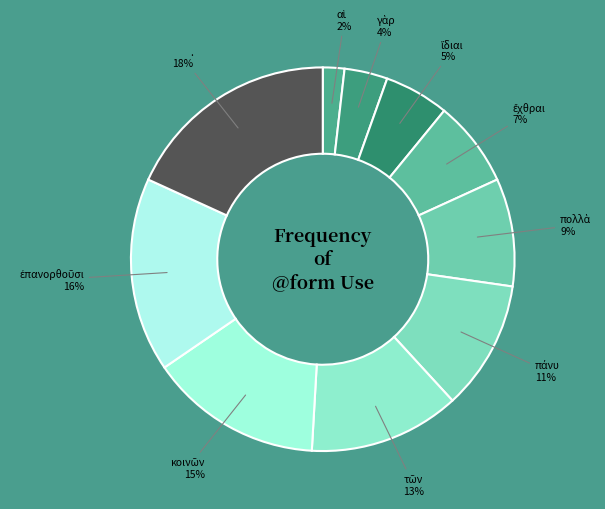

How many slices are in this pie chart?

10